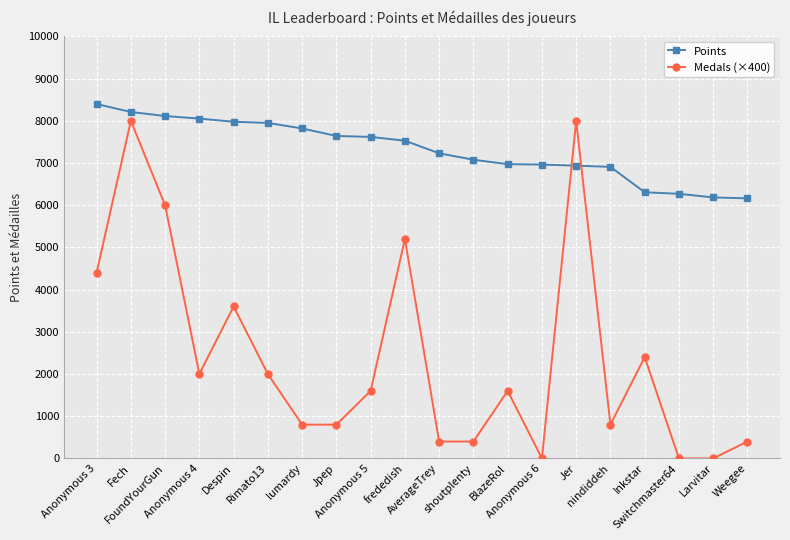

How many lines are shown in the chart?

2